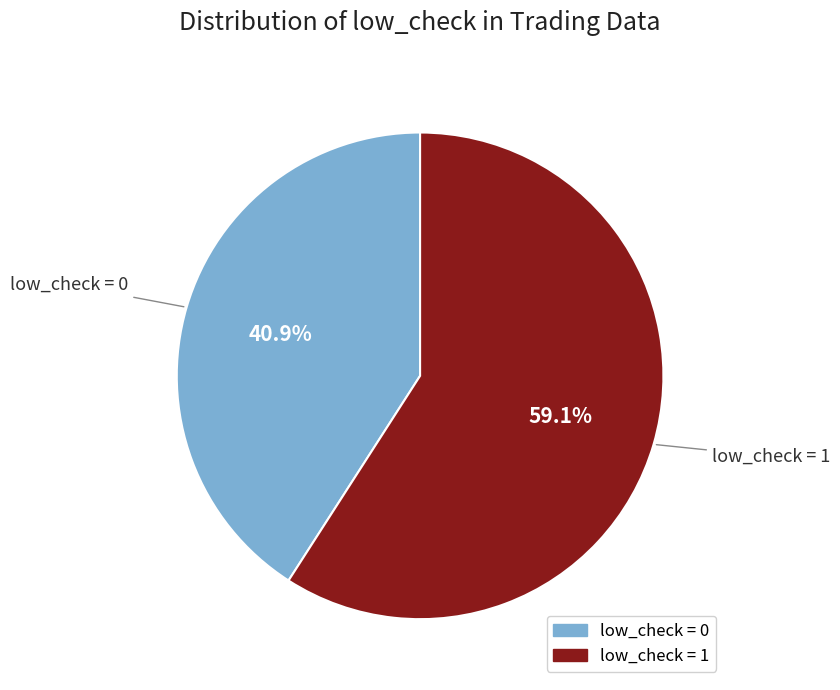

Between low_check = 1 and low_check = 0, which is larger?

low_check = 1